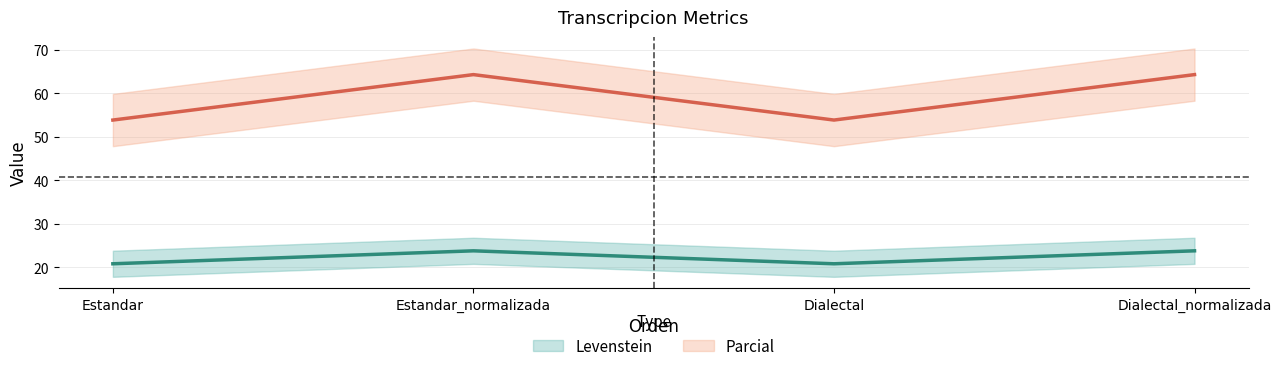

At which label is Parcial closest to 59?

Estandar